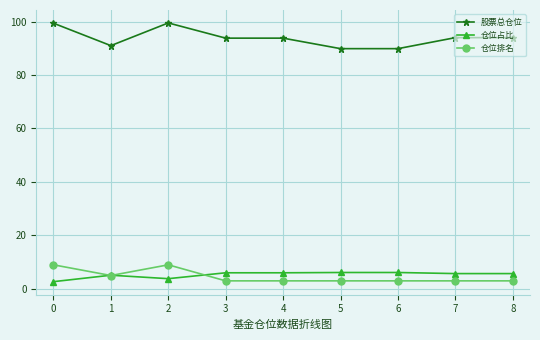

Which series has the largest range (max minus min)?

股票总仓位